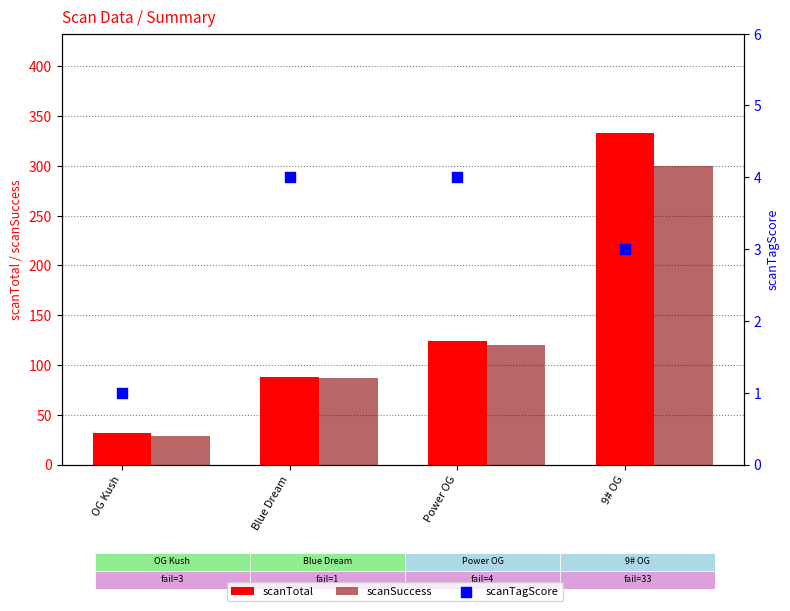

Is the value of scanSuccess at 9# OG greater than the value of scanTagScore at Blue Dream?

Yes